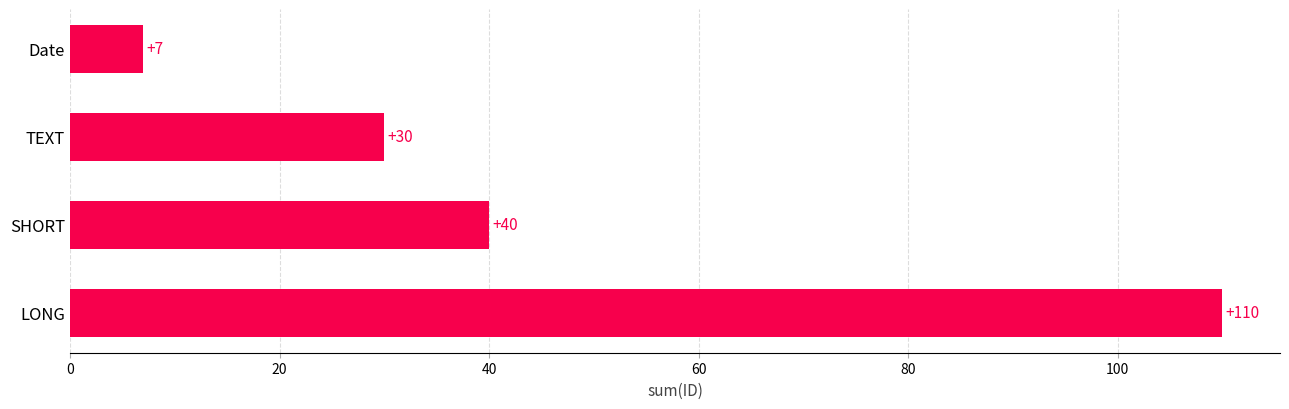

List the labels in order of value, smallest first.

Date, TEXT, SHORT, LONG